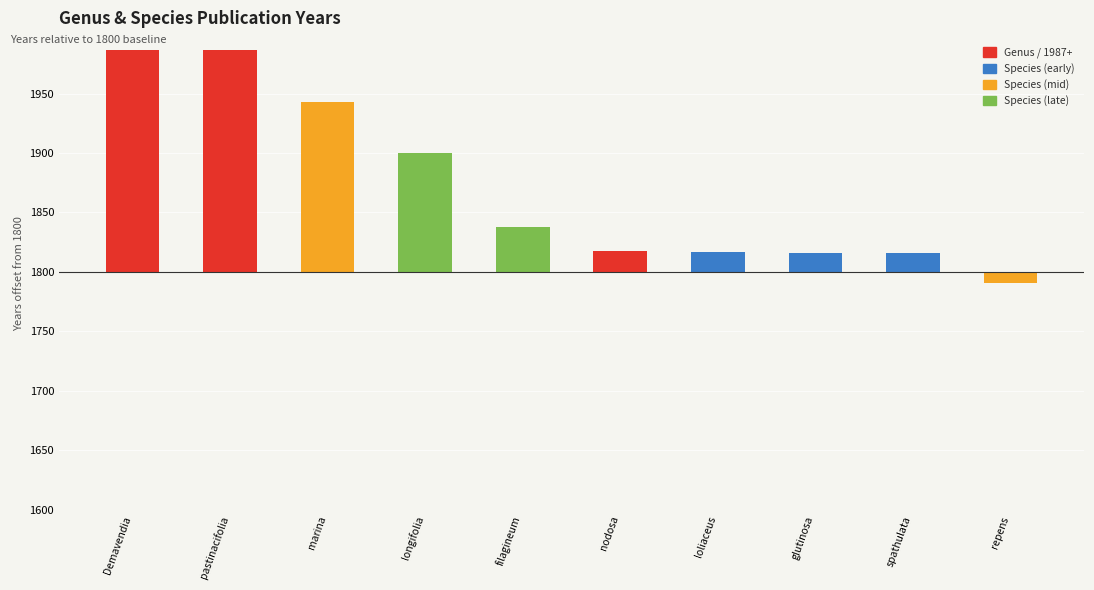

Rank the categories by value from lowest to highest.

repens, glutinosa, spathulata, loliaceus, nodosa, filagineum, longifolia, marina, Demavendia, pastinacifolia